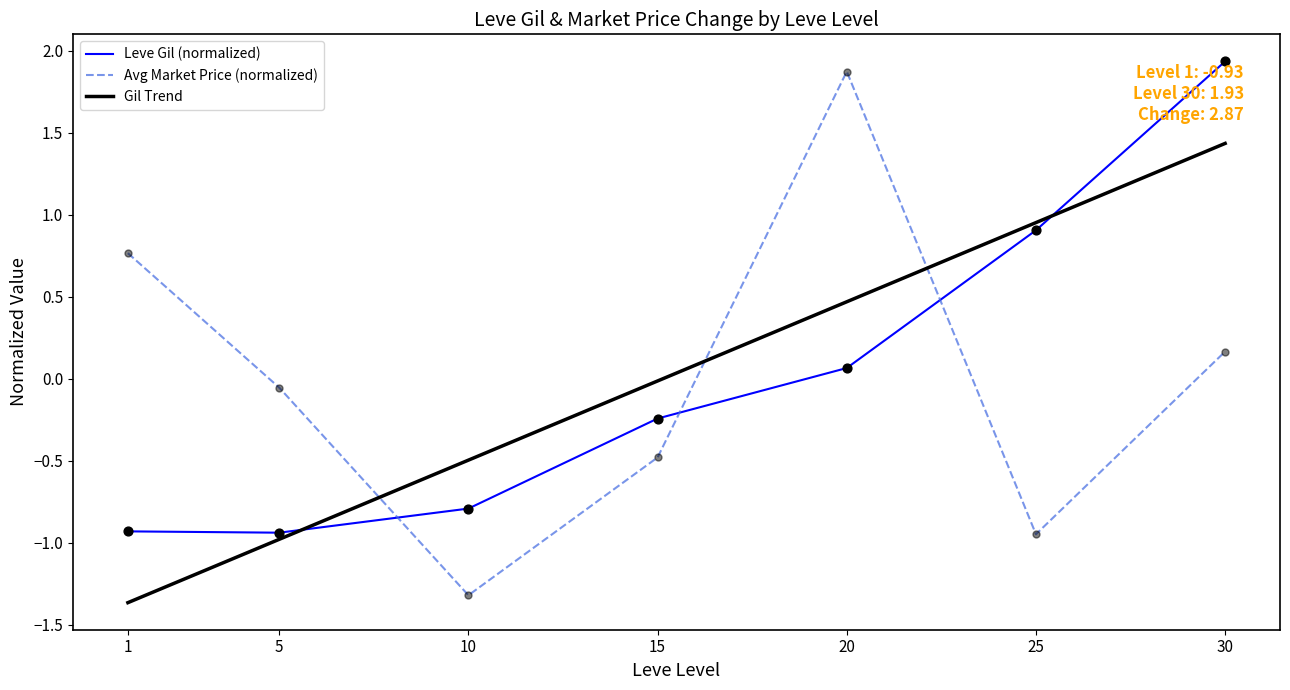

What is the total value across all series at 15?

-0.7